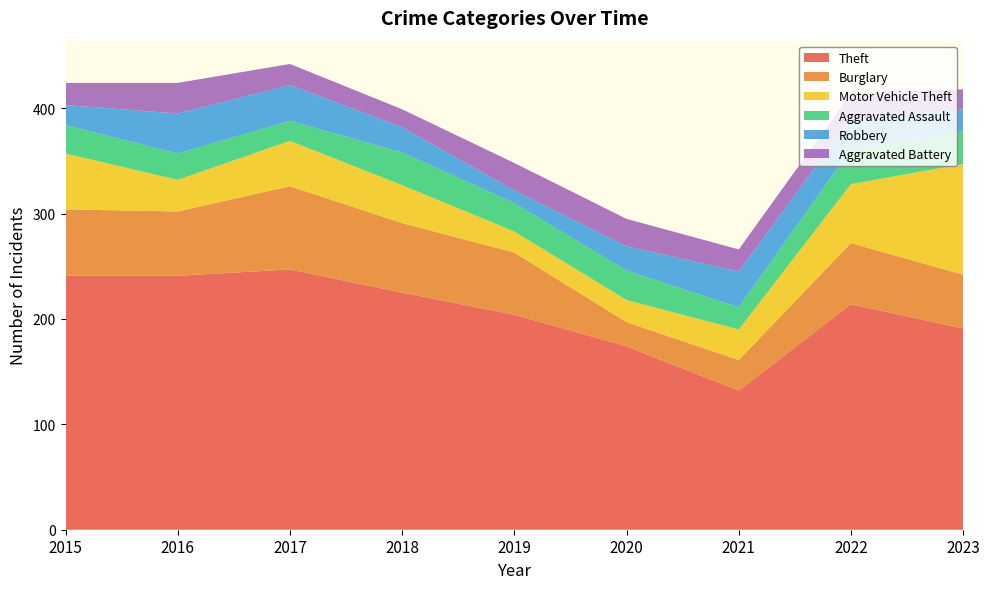

Reading left to right, transcribe all the data shown in this chart.

Theft: 2015=241	2016=241	2017=247	2018=225	2019=204	2020=174	2021=132	2022=214	2023=191
Burglary: 2015=63	2016=61	2017=79	2018=66	2019=59	2020=23	2021=29	2022=58	2023=51
Motor Vehicle Theft: 2015=53	2016=30	2017=43	2018=36	2019=20	2020=21	2021=29	2022=56	2023=105
Aggravated Assault: 2015=27	2016=25	2017=19	2018=31	2019=27	2020=28	2021=21	2022=33	2023=31
Robbery: 2015=19	2016=38	2017=34	2018=24	2019=12	2020=23	2021=34	2022=29	2023=21
Aggravated Battery: 2015=21	2016=29	2017=20	2018=17	2019=26	2020=26	2021=21	2022=24	2023=19